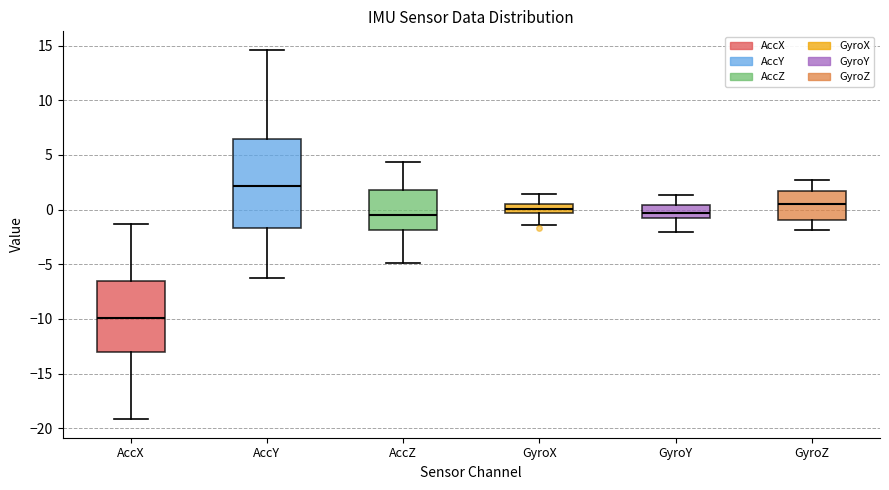

Where does the upper whisker of the box for AccY end on the y-axis? The values are not printed on the chart, so give them approximately, as read against the axis.

14.5